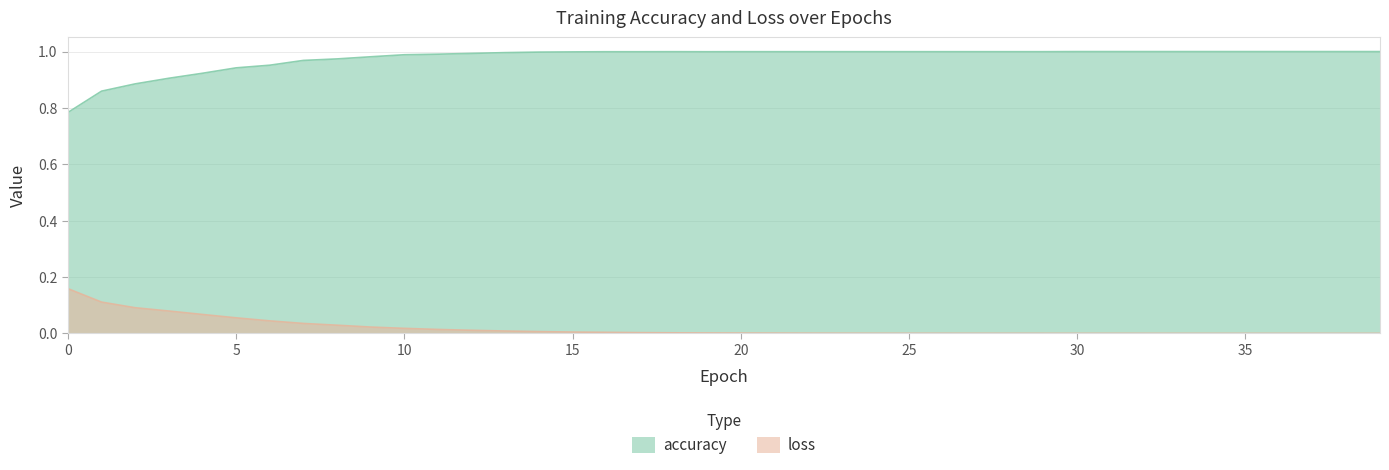

The loss series shows 0.0 at 20. True or false?

False